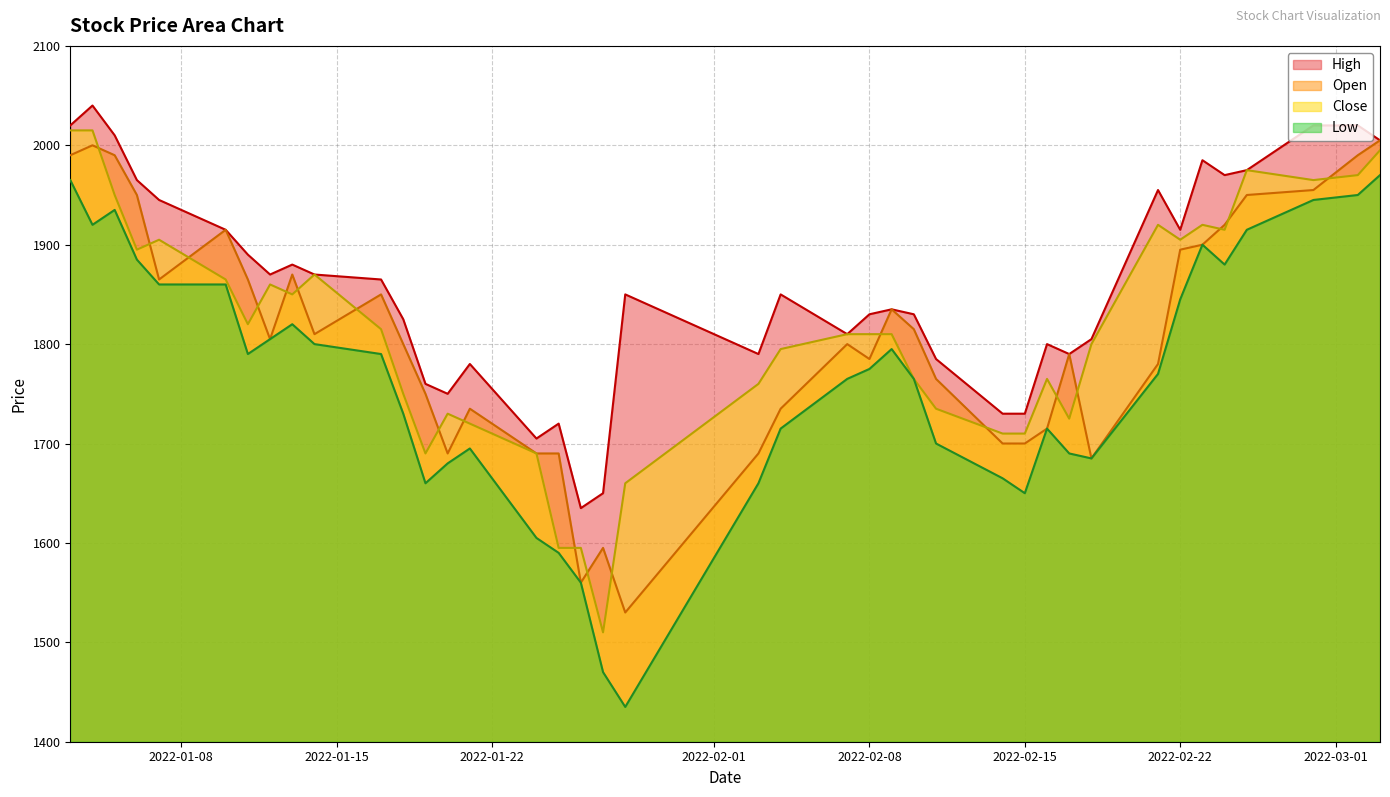

Is it true that Open equals 1950 at 36?

True